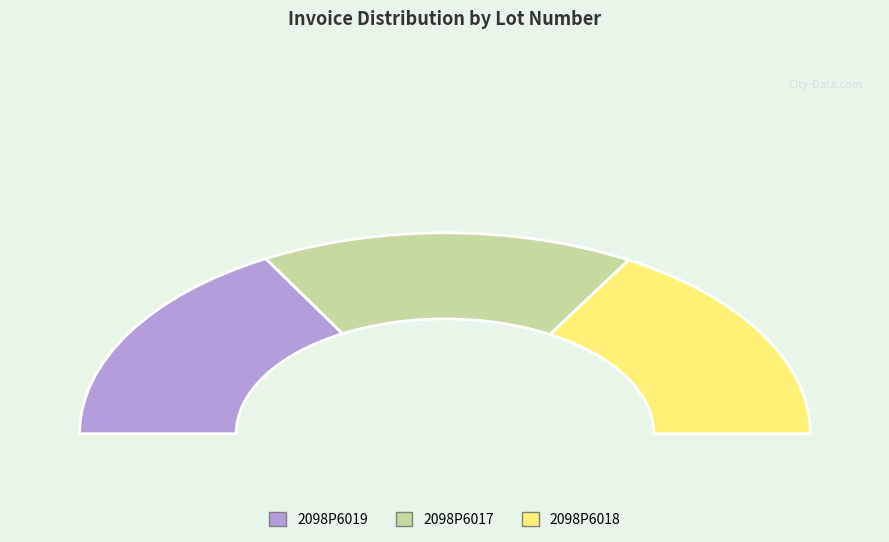

Which has a higher value, 2098P6019 or 2098P6018?

2098P6019